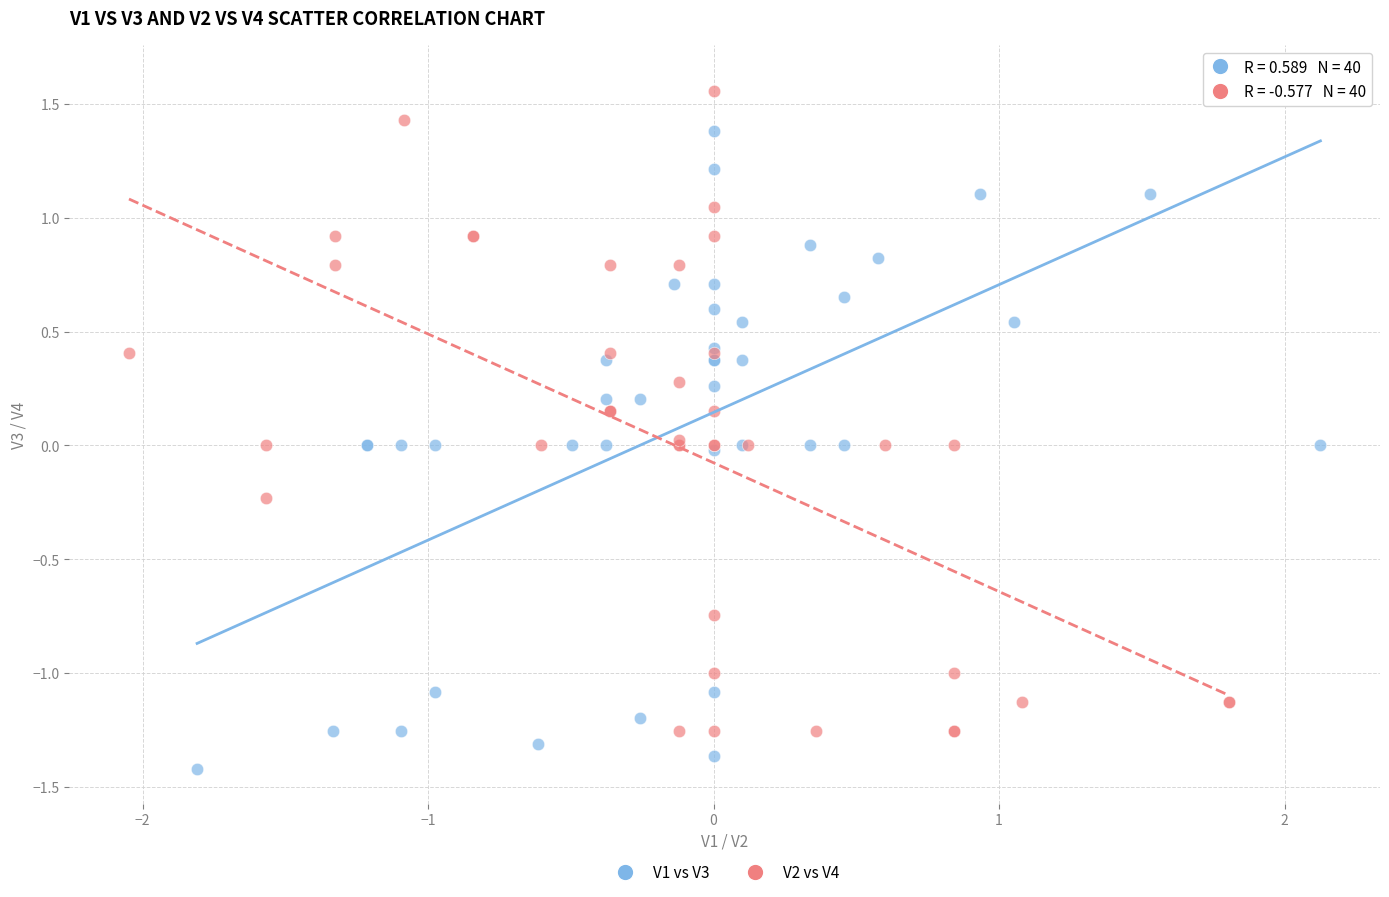

Which series reaches the maximum Y coordinate?

V1 vs V3